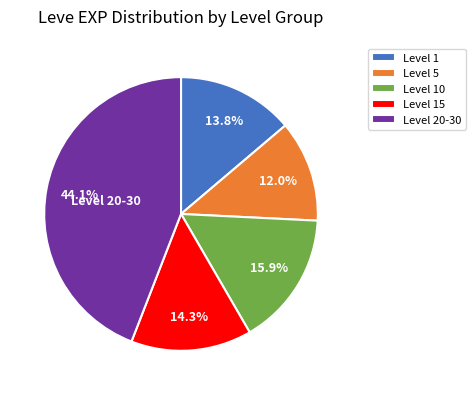

How much of the chart is everything except Level 5?

88.0%